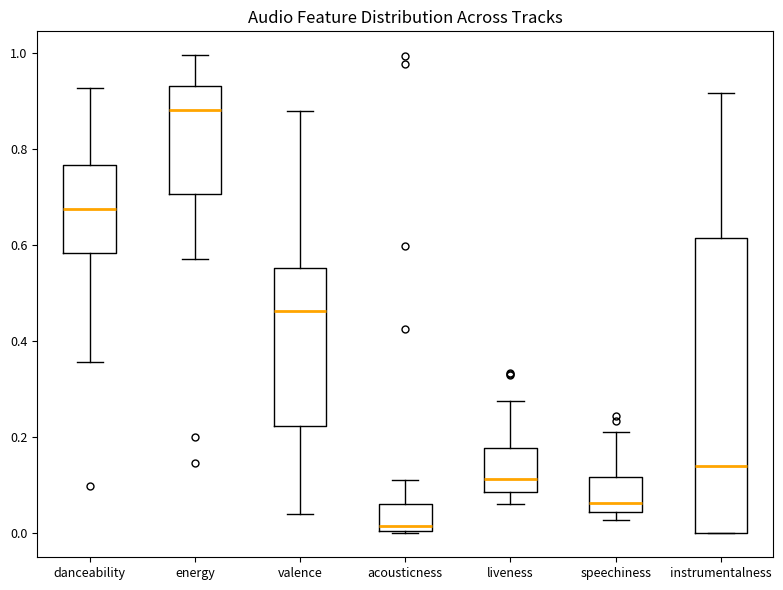

Comparing the boxes themselves (not the whiskers), which one is the tallest?

instrumentalness